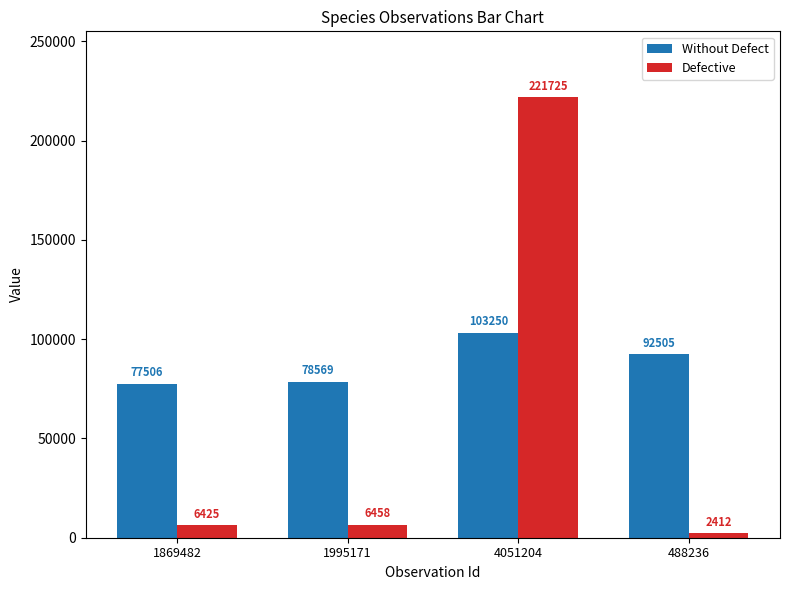

Rank the series at 4051204 from highest to lowest value.

Defective, Without Defect